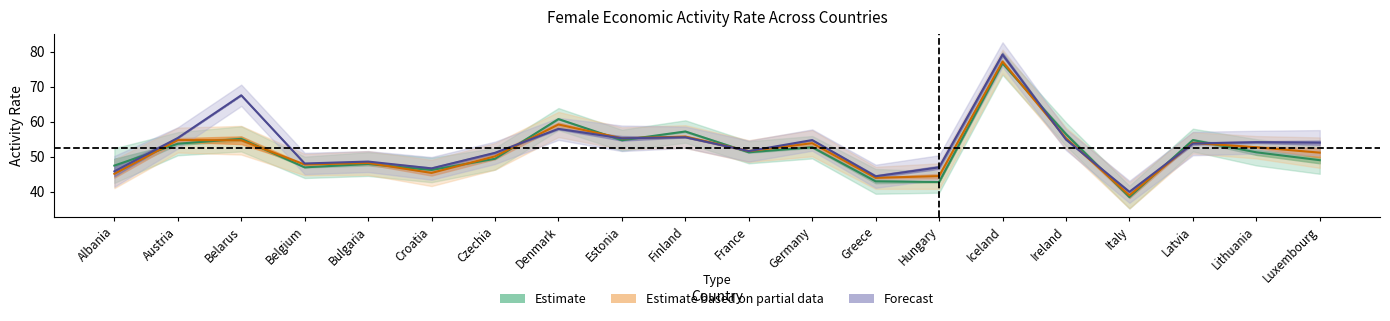

Which has a higher value, France or Italy?

France